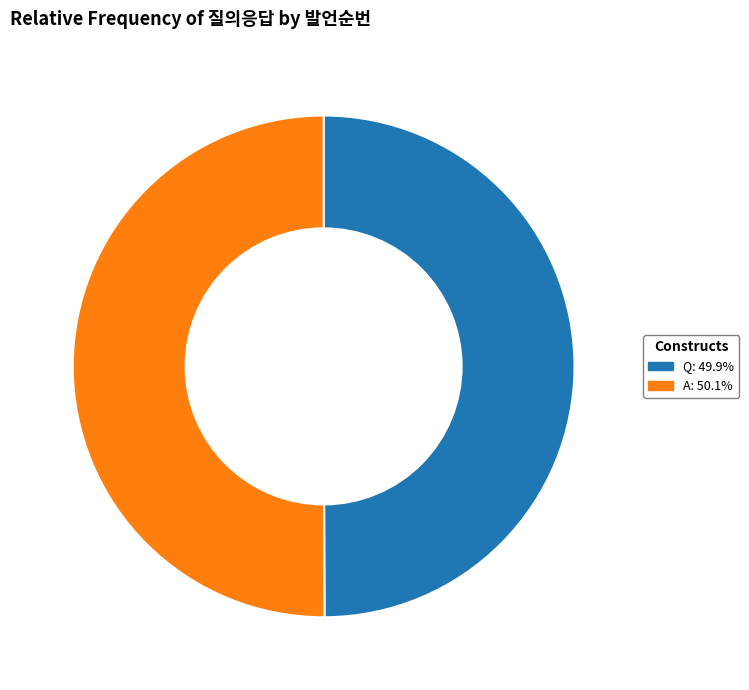

How many segments does this pie chart have?

2